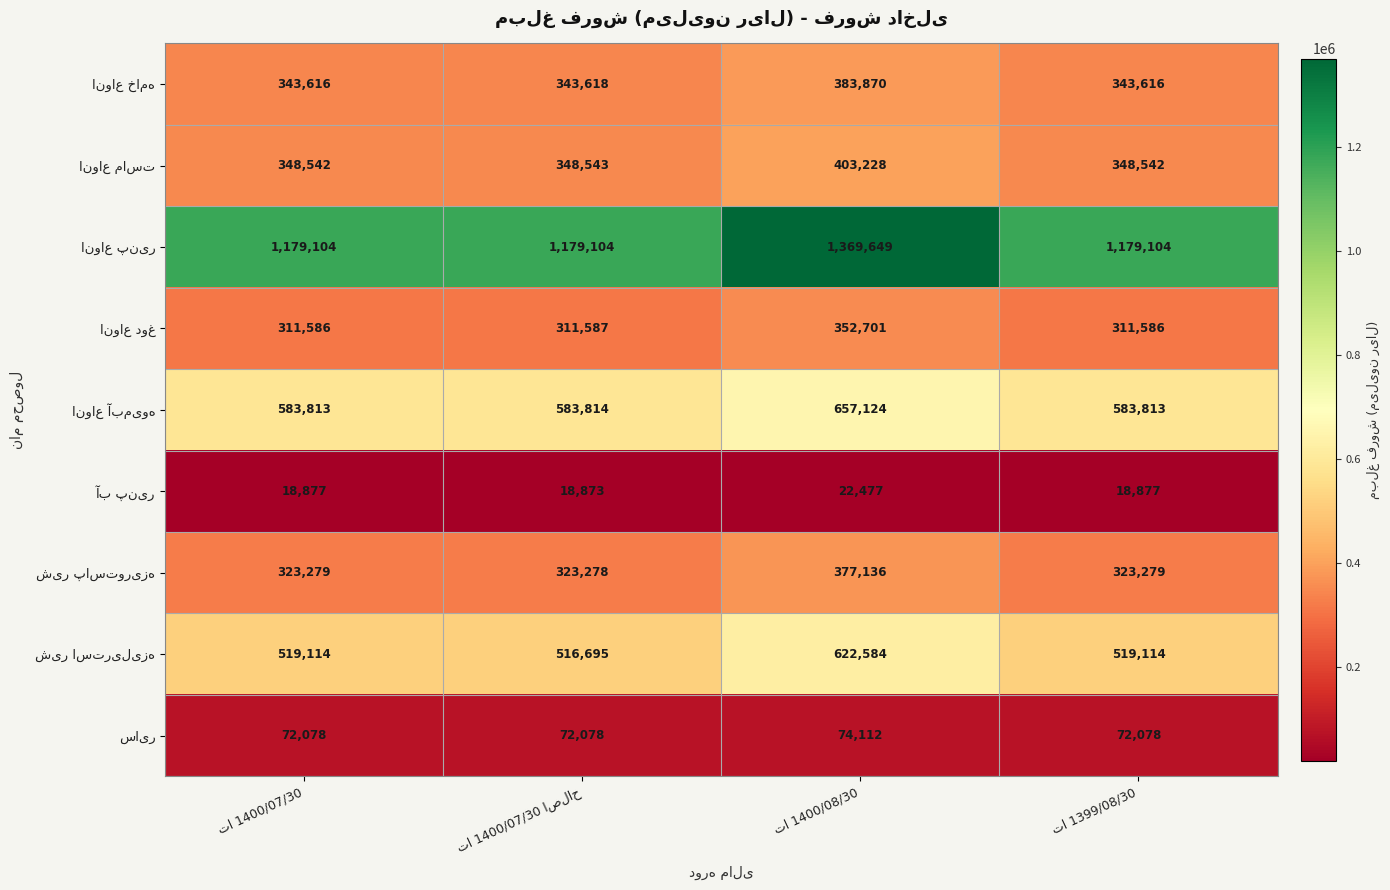

What is the greatest value displayed?

1369649